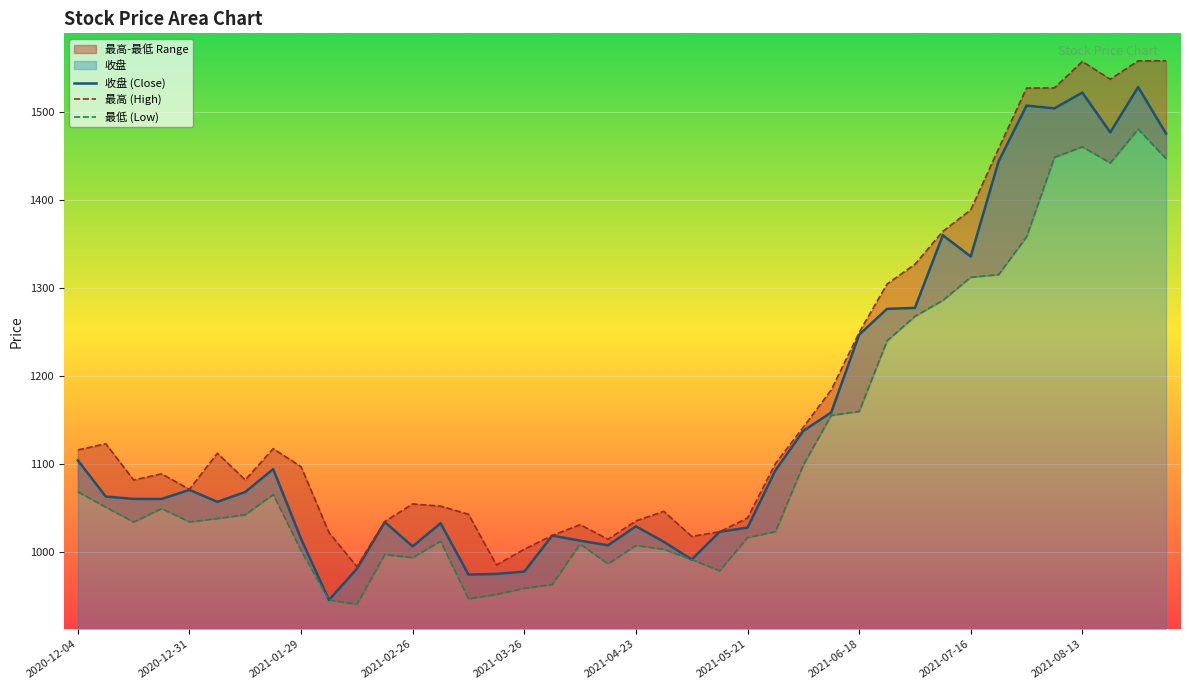

How many values in the 收盘 (Close) series are below 1063?

20